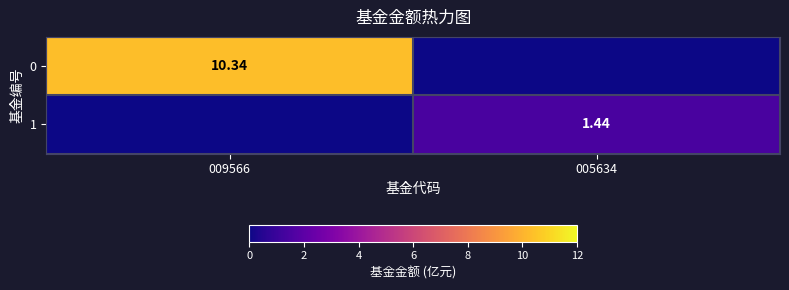

How many positive values does the 1 series have?

1